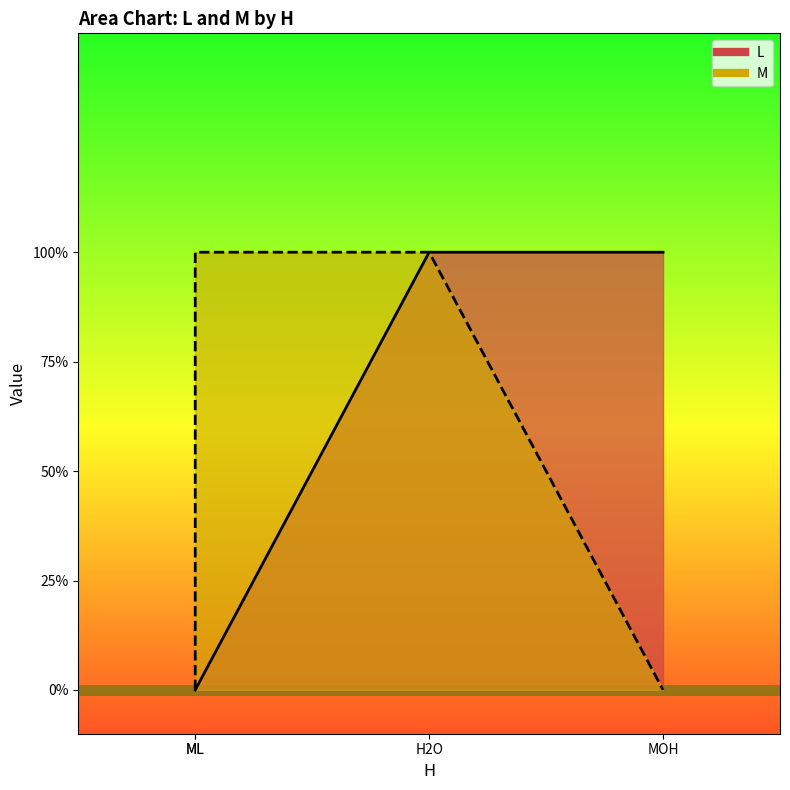

At which category is the sum across all series the highest?

H2O